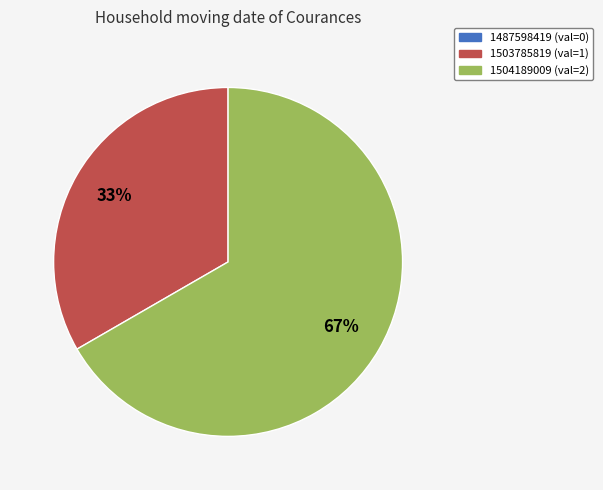

To the nearest percent, what is the average slice percentage?

50%